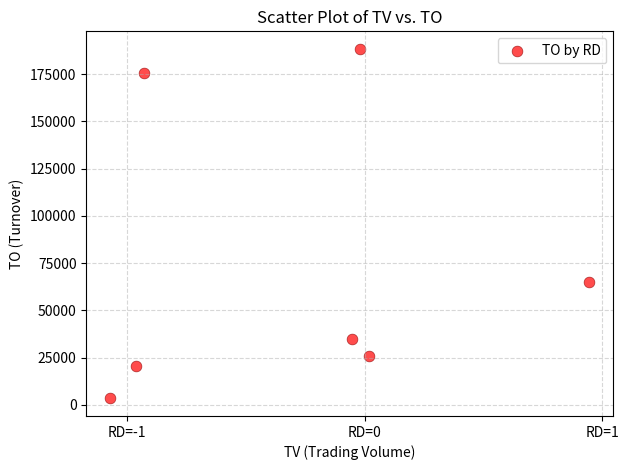

What Y value in the scatter plot is closest to 95925?

65100